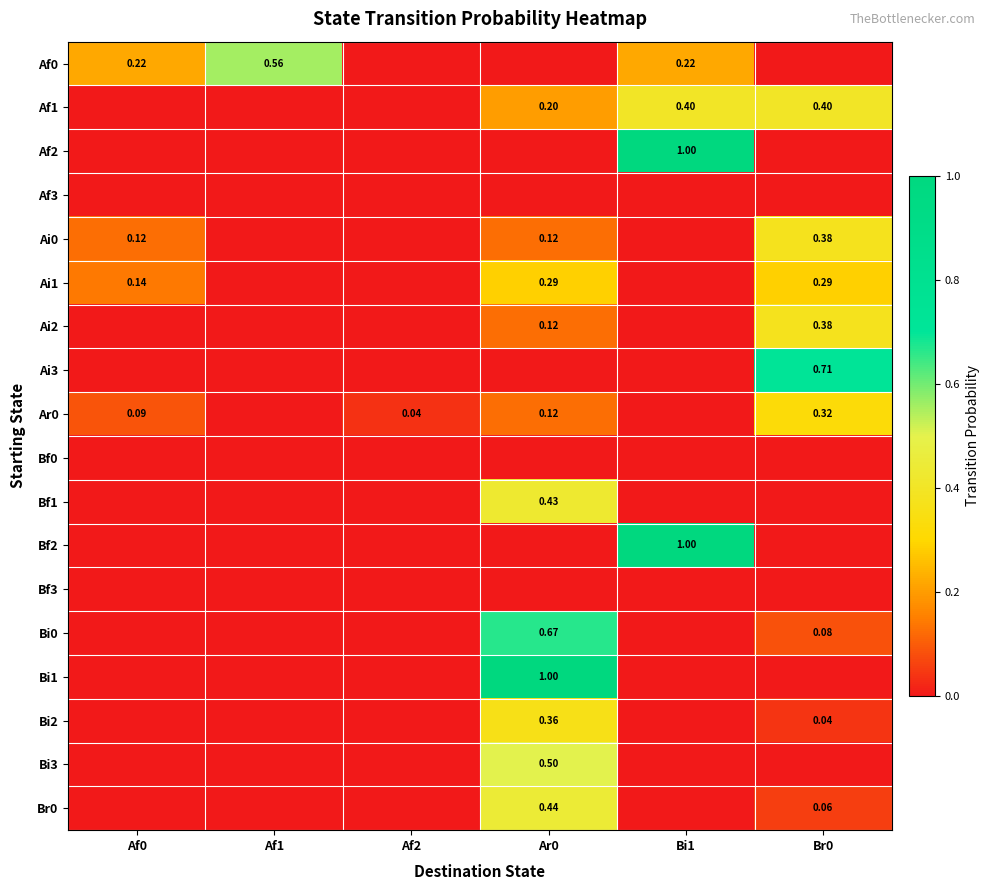

List the labels in order of Ai2 value, smallest first.

Af0, Af1, Af2, Bi1, Ar0, Br0